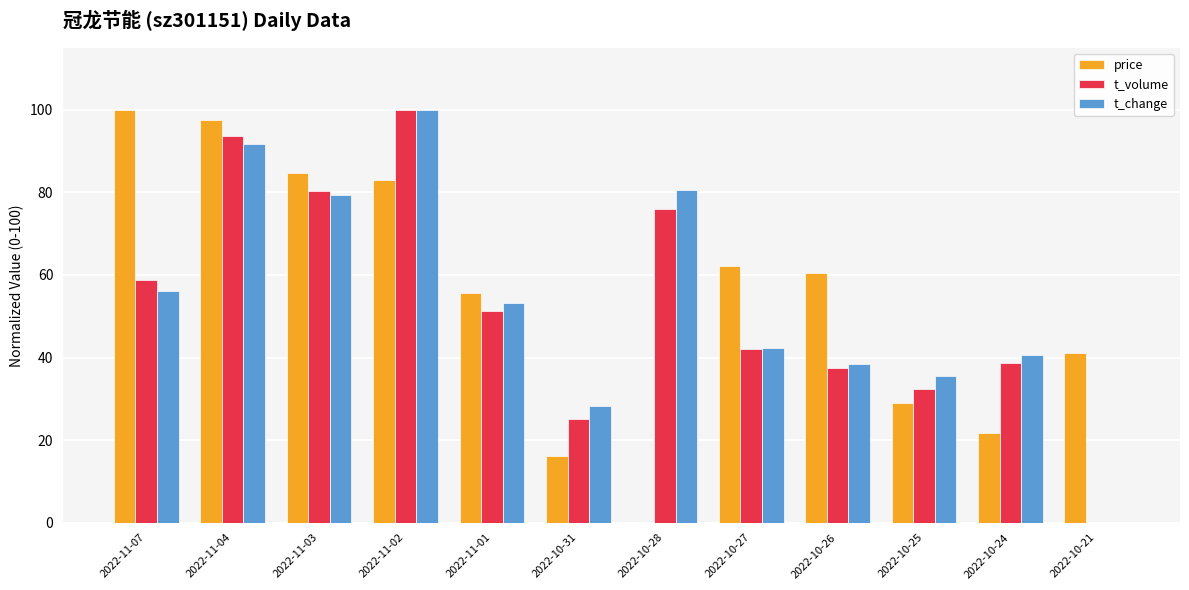

How many groups of bars are there?

12